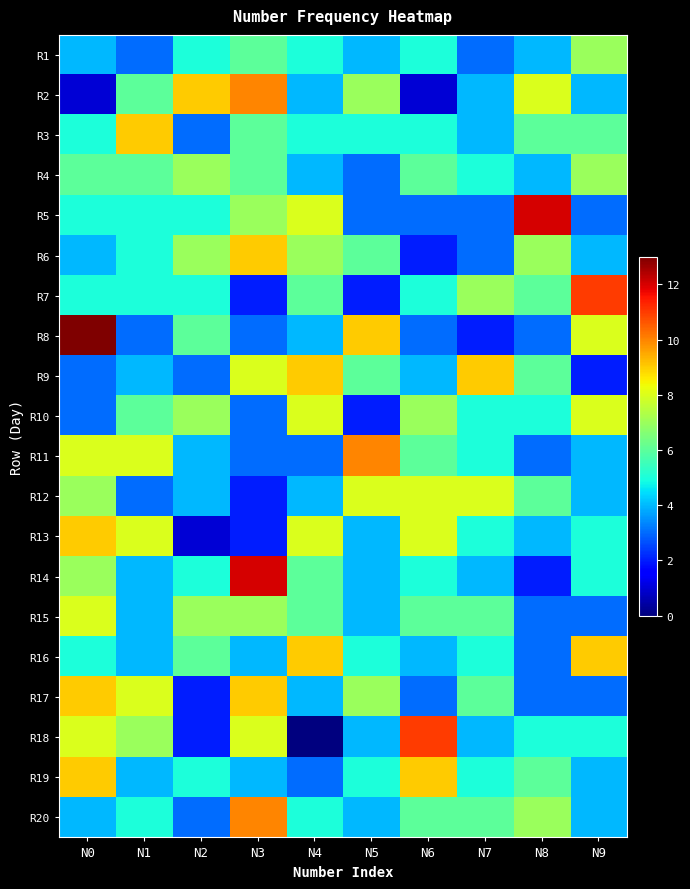

Reading left to right, list all the values displayed in this chart.

R1: N0=4	N1=3	N2=5	N3=6	N4=5	N5=4	N6=5	N7=3	N8=4	N9=7
R2: N0=1	N1=6	N2=9	N3=10	N4=4	N5=7	N6=1	N7=4	N8=8	N9=4
R3: N0=5	N1=9	N2=3	N3=6	N4=5	N5=5	N6=5	N7=4	N8=6	N9=6
R4: N0=6	N1=6	N2=7	N3=6	N4=4	N5=3	N6=6	N7=5	N8=4	N9=7
R5: N0=5	N1=5	N2=5	N3=7	N4=8	N5=3	N6=3	N7=3	N8=12	N9=3
R6: N0=4	N1=5	N2=7	N3=9	N4=7	N5=6	N6=2	N7=3	N8=7	N9=4
R7: N0=5	N1=5	N2=5	N3=2	N4=6	N5=2	N6=5	N7=7	N8=6	N9=11
R8: N0=13	N1=3	N2=6	N3=3	N4=4	N5=9	N6=3	N7=2	N8=3	N9=8
R9: N0=3	N1=4	N2=3	N3=8	N4=9	N5=6	N6=4	N7=9	N8=6	N9=2
R10: N0=3	N1=6	N2=7	N3=3	N4=8	N5=2	N6=7	N7=5	N8=5	N9=8
R11: N0=8	N1=8	N2=4	N3=3	N4=3	N5=10	N6=6	N7=5	N8=3	N9=4
R12: N0=7	N1=3	N2=4	N3=2	N4=4	N5=8	N6=8	N7=8	N8=6	N9=4
R13: N0=9	N1=8	N2=1	N3=2	N4=8	N5=4	N6=8	N7=5	N8=4	N9=5
R14: N0=7	N1=4	N2=5	N3=12	N4=6	N5=4	N6=5	N7=4	N8=2	N9=5
R15: N0=8	N1=4	N2=7	N3=7	N4=6	N5=4	N6=6	N7=6	N8=3	N9=3
R16: N0=5	N1=4	N2=6	N3=4	N4=9	N5=5	N6=4	N7=5	N8=3	N9=9
R17: N0=9	N1=8	N2=2	N3=9	N4=4	N5=7	N6=3	N7=6	N8=3	N9=3
R18: N0=8	N1=7	N2=2	N3=8	N4=0	N5=4	N6=11	N7=4	N8=5	N9=5
R19: N0=9	N1=4	N2=5	N3=4	N4=3	N5=5	N6=9	N7=5	N8=6	N9=4
R20: N0=4	N1=5	N2=3	N3=10	N4=5	N5=4	N6=6	N7=6	N8=7	N9=4